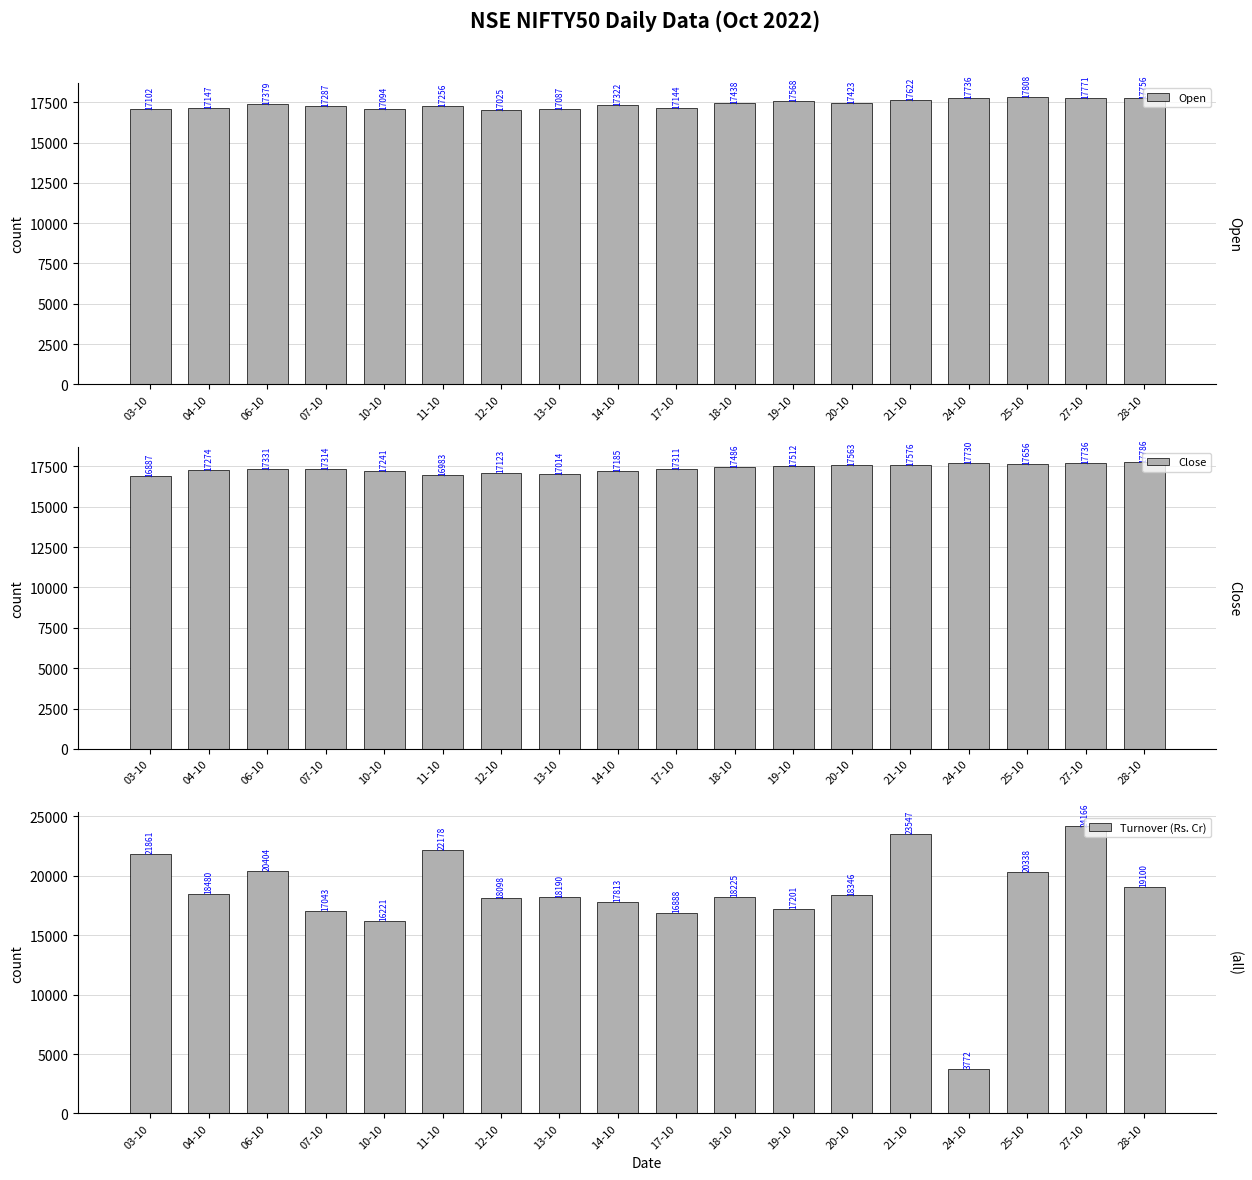

What is the sum of the Open values at 28-10 and 24-10?

35492.8